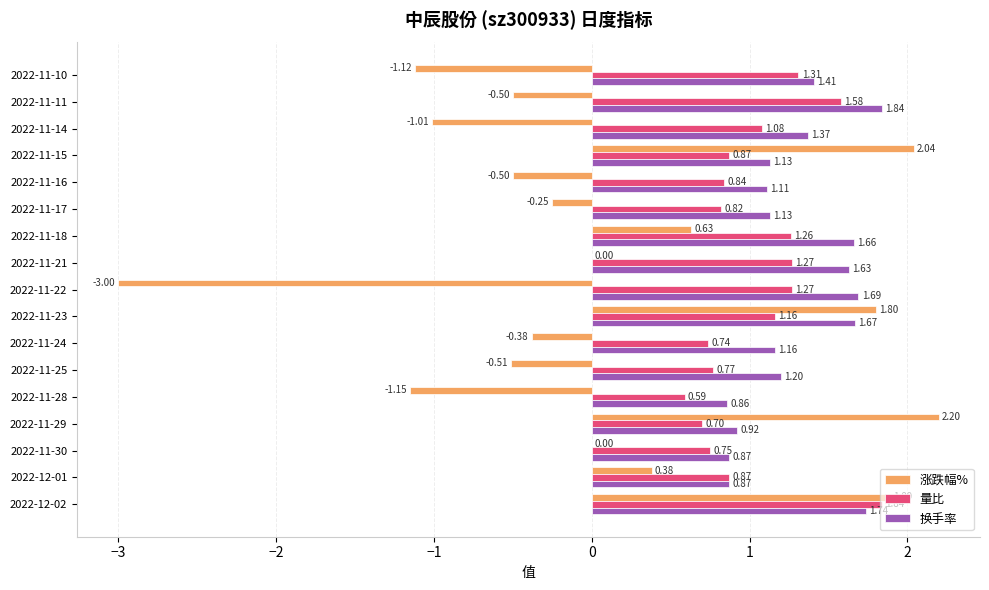

How many values in the 换手率 series exceed 1?

13